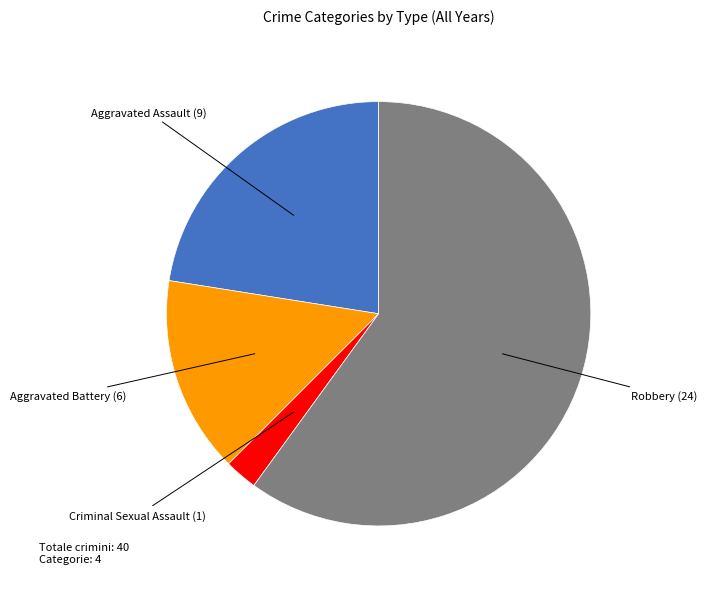

Is there a majority slice in this chart?

Yes